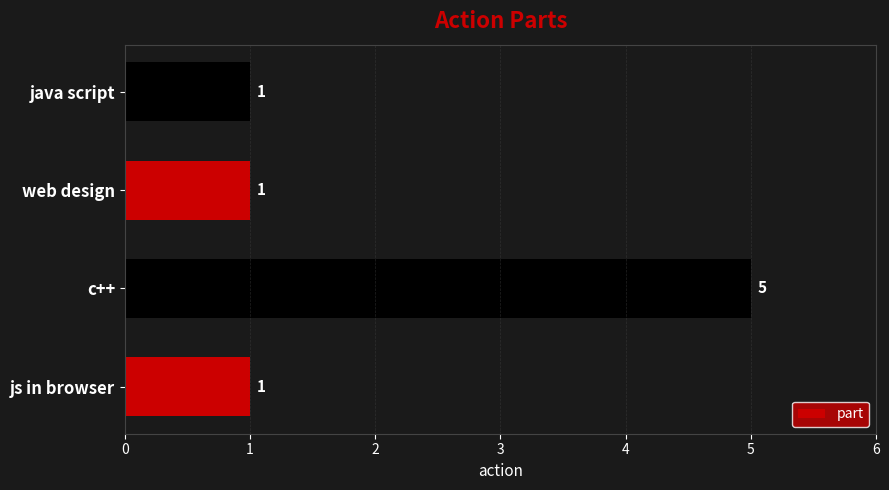

Which label corresponds to the largest value in the chart?

c++